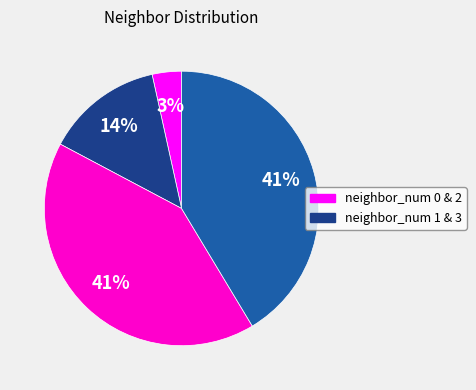

To the nearest percent, what is the average slice percentage?

25%